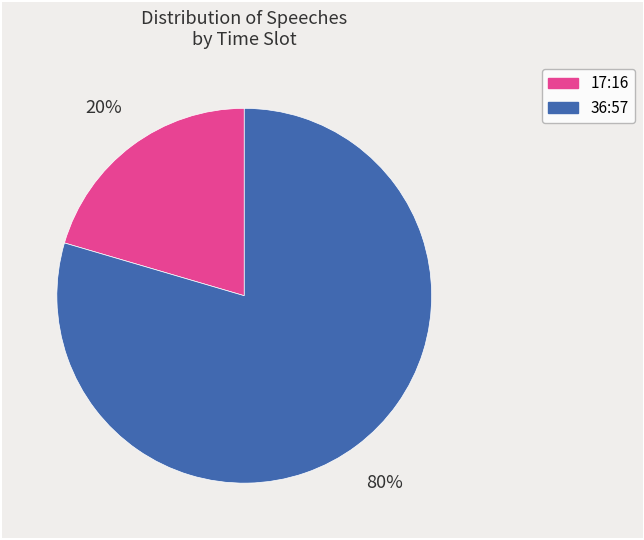

How many segments does this pie chart have?

2